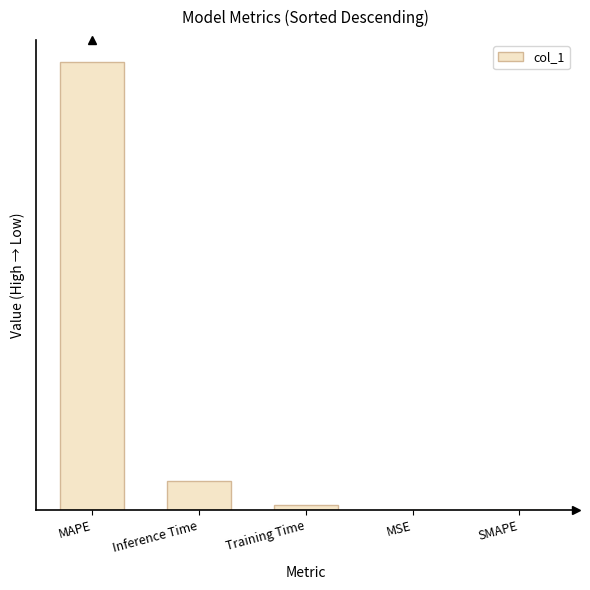

Which label corresponds to the smallest value in the chart?

SMAPE